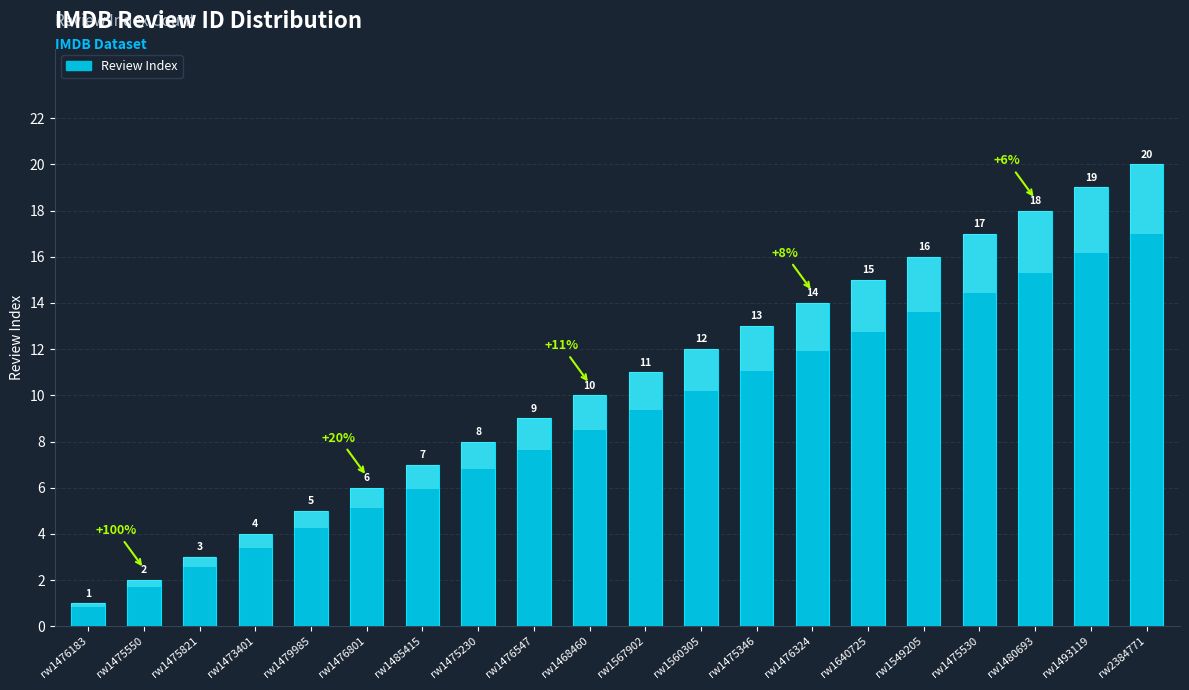

True or false: the data shows 3 at rw1476801.

False